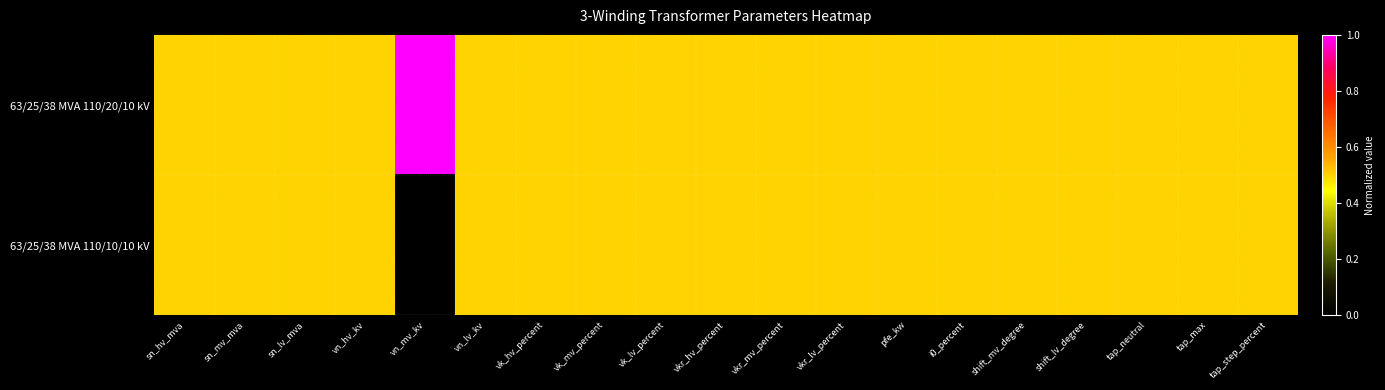

List the series in order of their peak value, lowest first.

63/25/38 MVA 110/10/10 kV, 63/25/38 MVA 110/20/10 kV